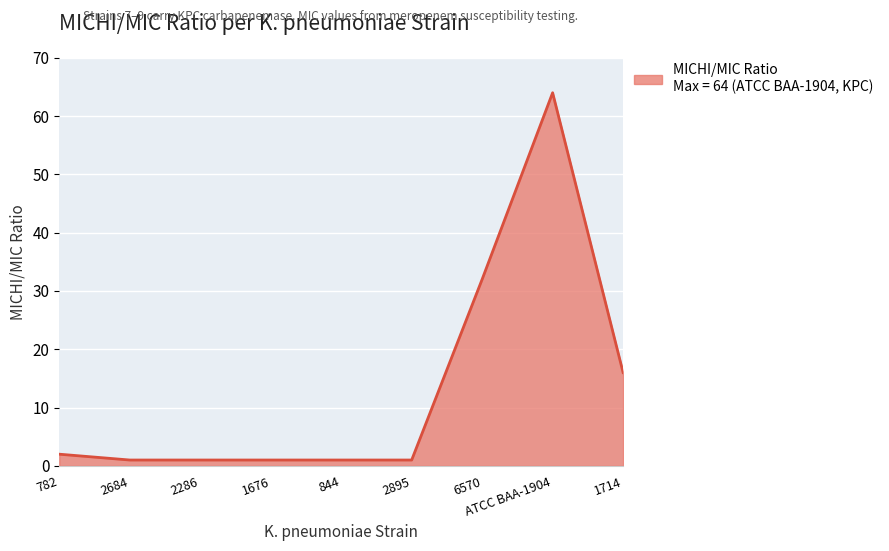

The chart shows a value of 4 at 1714. True or false?

False